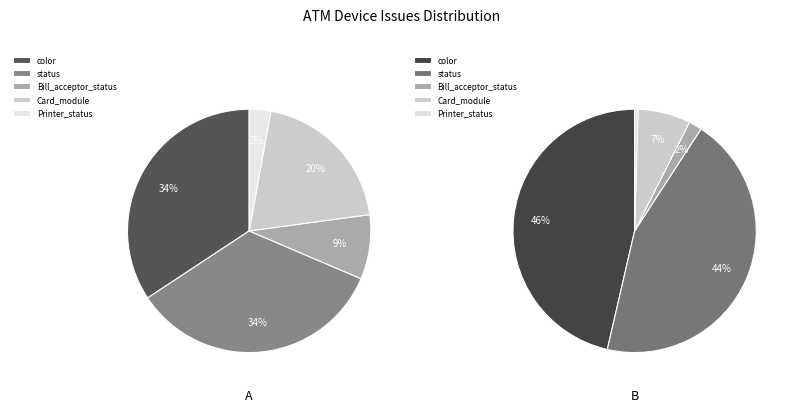

Is the sum of 6 and 9 greater than half?

No